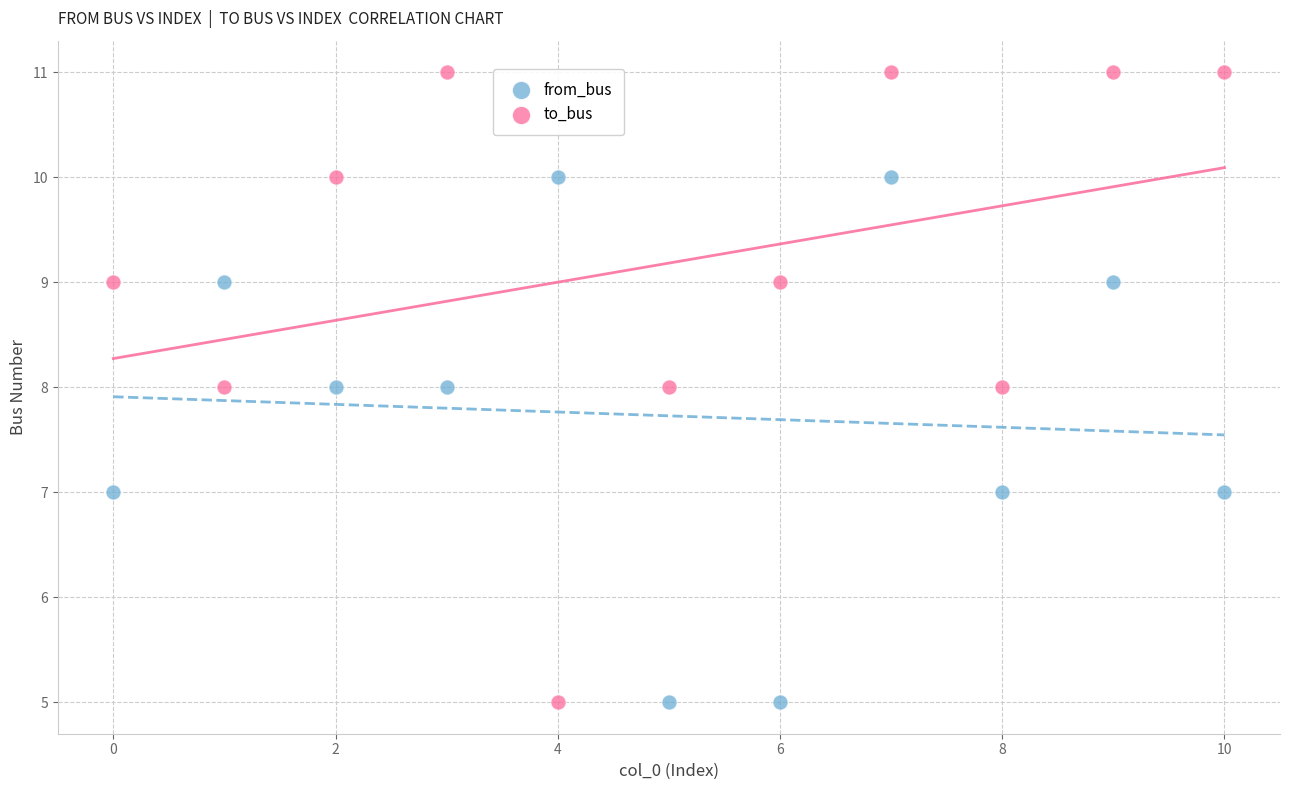

Which series has the largest Y range (max minus min)?

to_bus